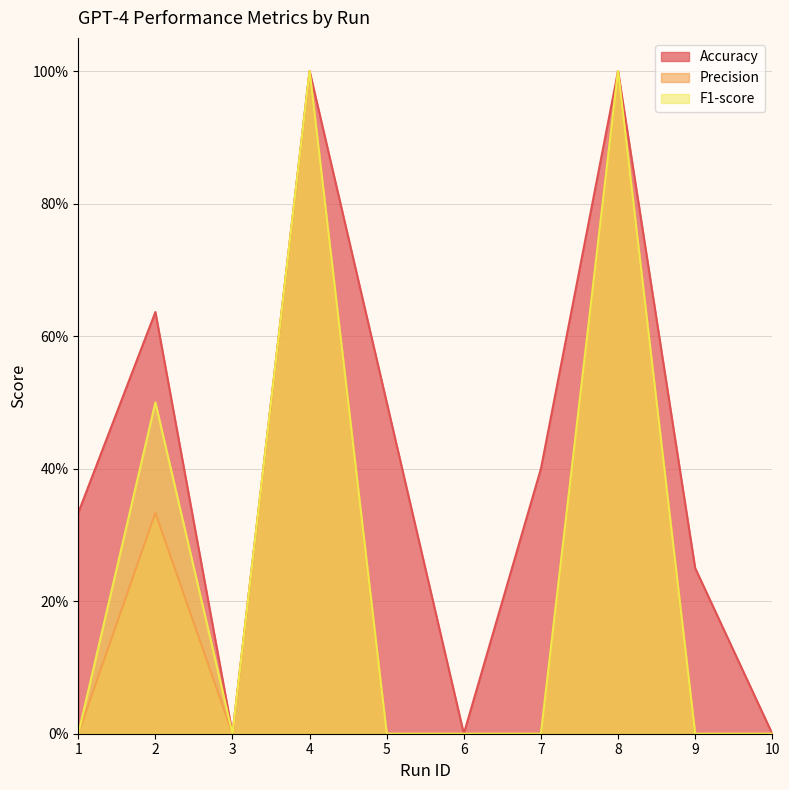

True or false: F1-score has more than 0 interior local peaks.

True